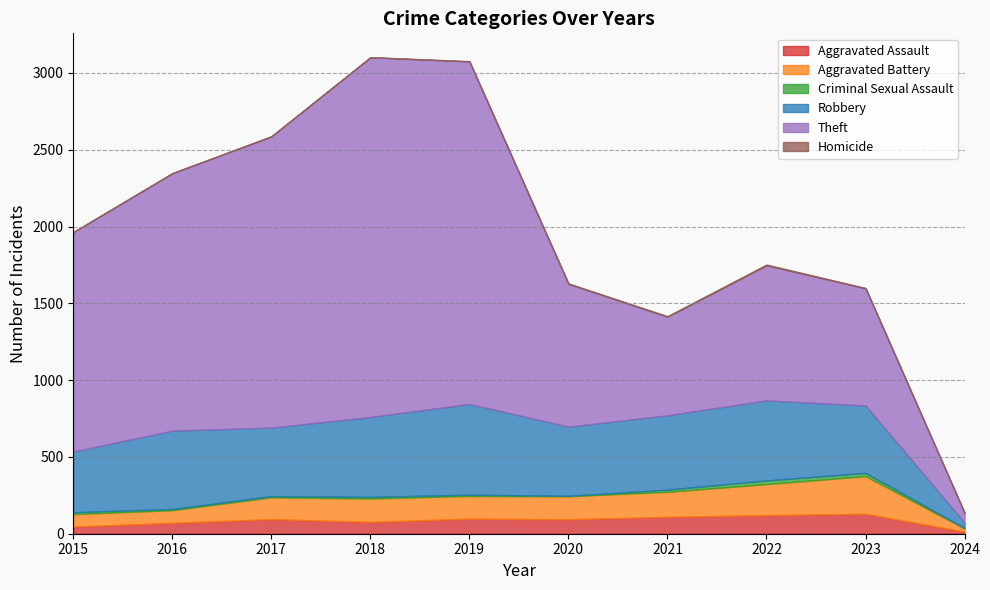

Rank the categories by Theft value from lowest to highest.

2024, 2021, 2023, 2022, 2020, 2015, 2016, 2017, 2019, 2018